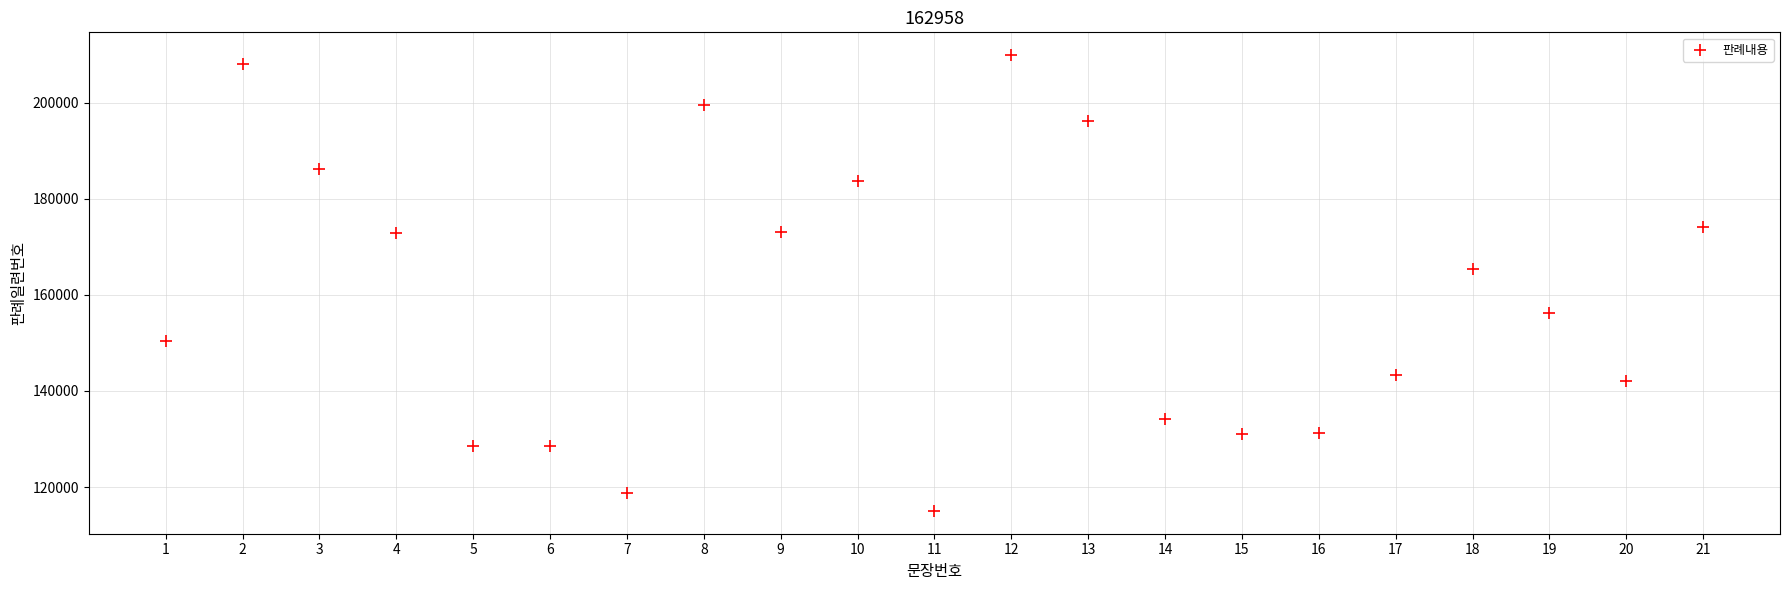

What is the range of Y values (max minus min)?

94932.5